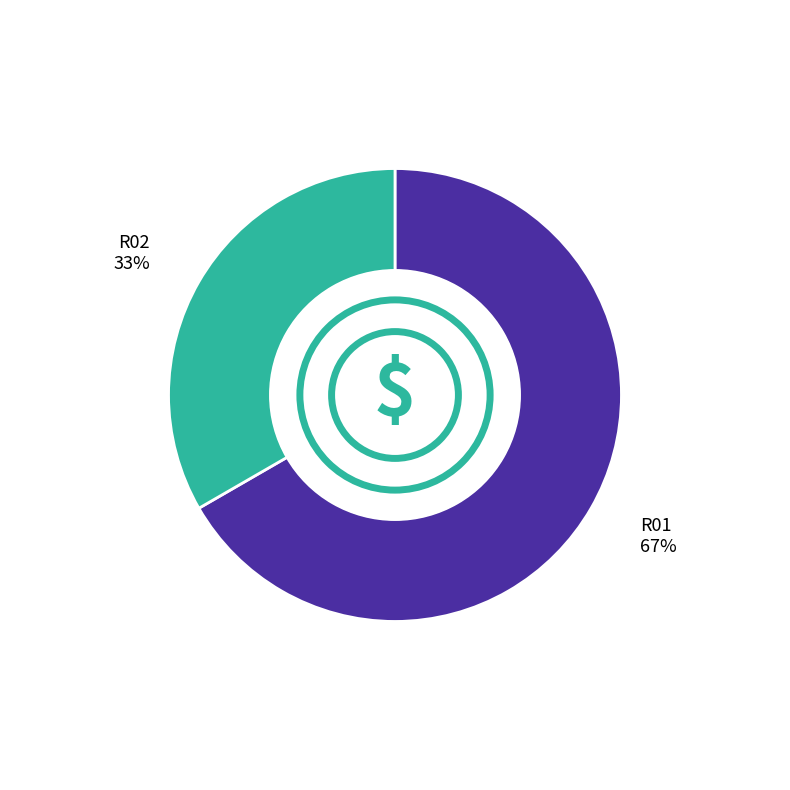

To the nearest percent, what percentage of the pie is R01?

67%